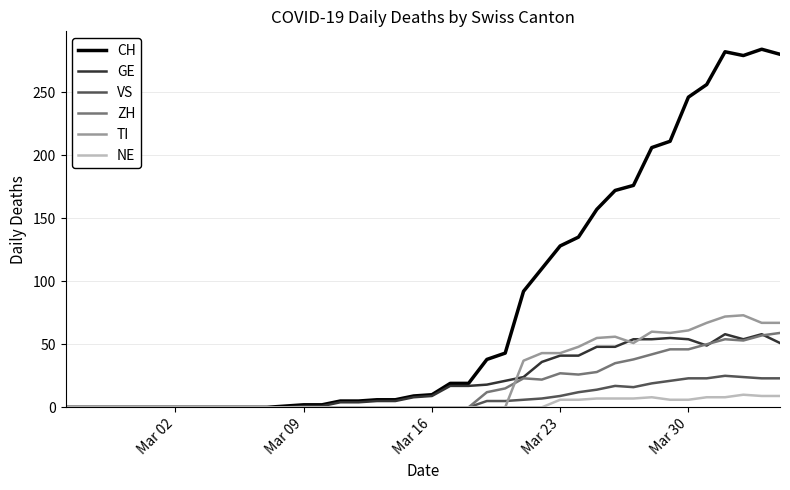

Count the number of categories in the chart.

40